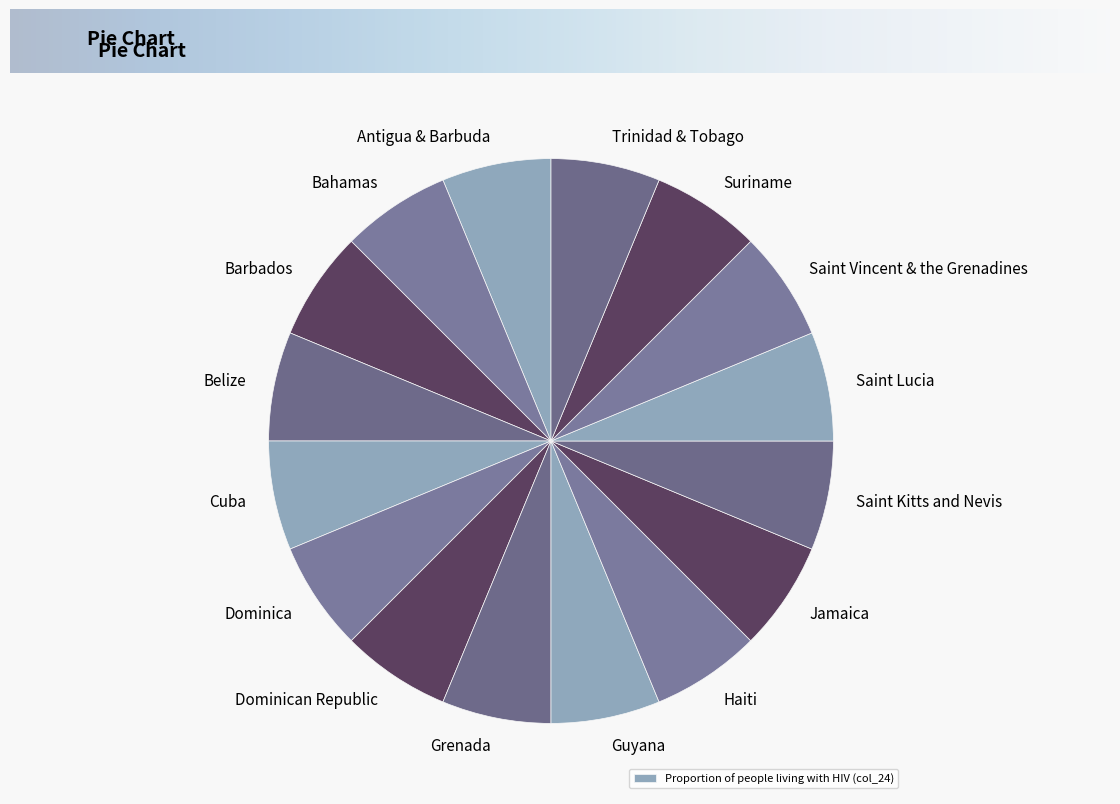

Rank the categories by value from lowest to highest.

Bahamas, Barbados, Belize, Cuba, Dominica, Dominican Republic, Grenada, Guyana, Haiti, Jamaica, Saint Kitts and Nevis, Saint Lucia, Saint Vincent & the Grenadines, Suriname, Trinidad & Tobago, Antigua & Barbuda